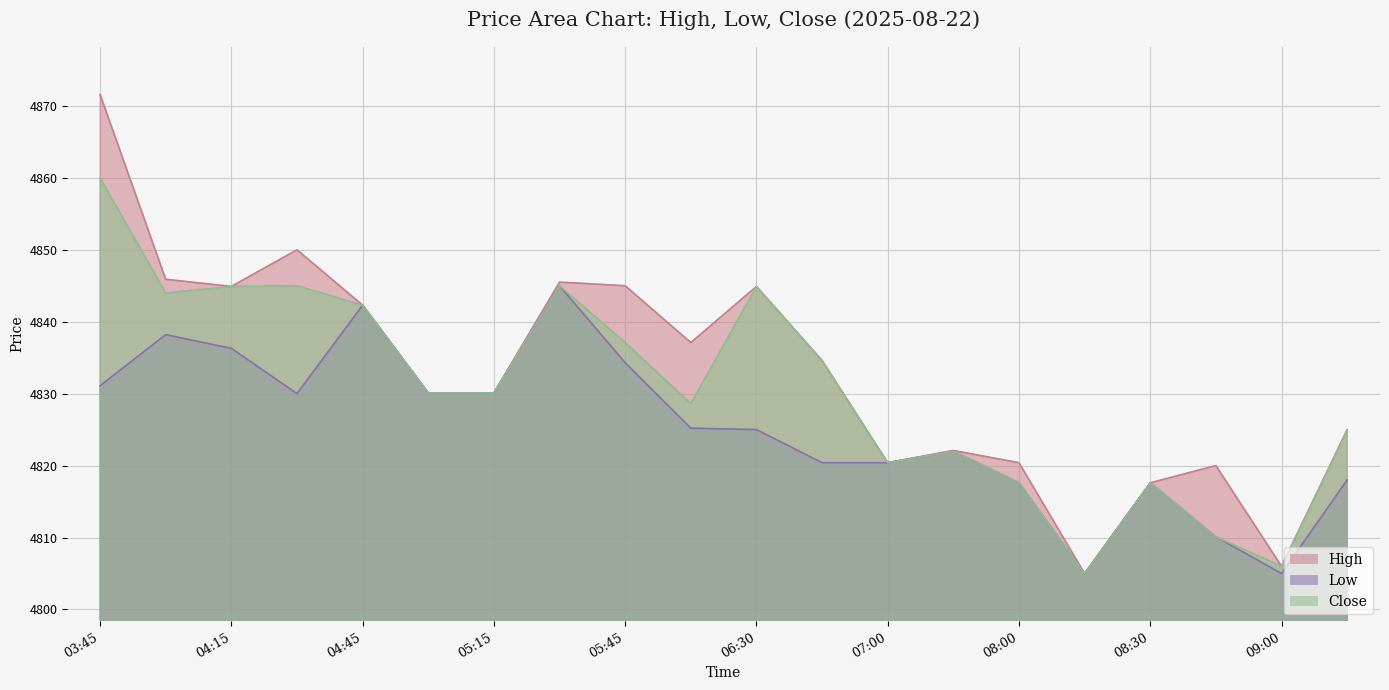

List the series in order of their overall mean, highest first.

High, Close, Low